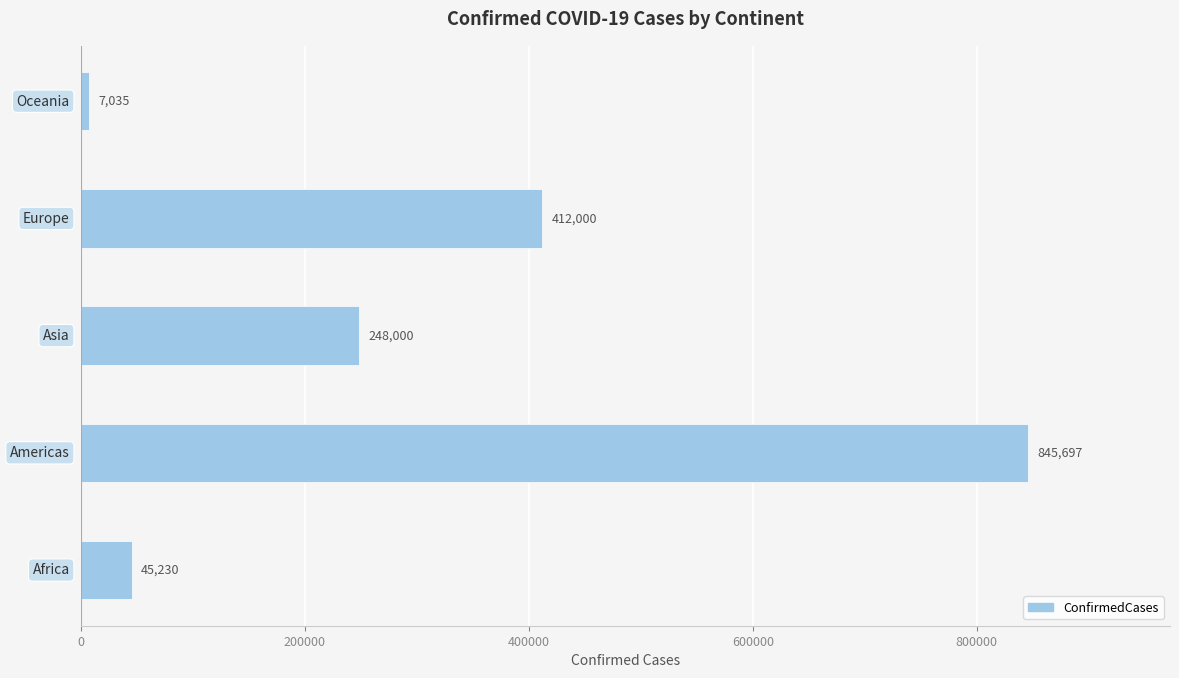

What is the difference between the maximum and second lowest values?

800467